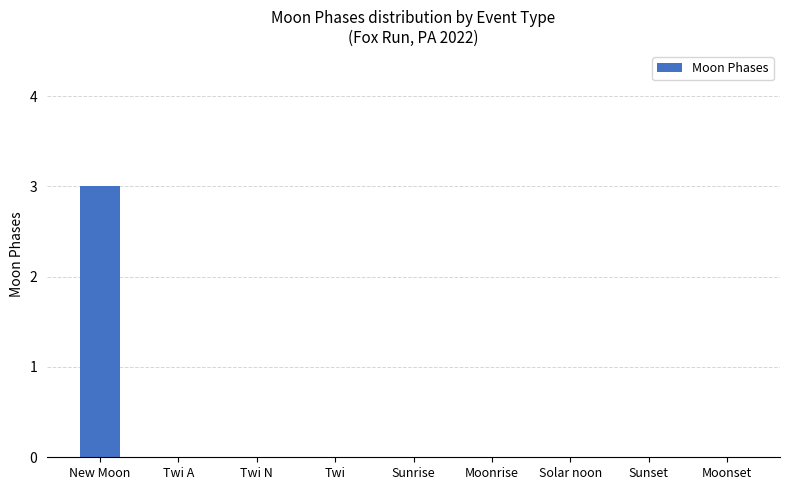

Reading left to right, list all the values displayed in this chart.

New Moon=3	Twi A=0	Twi N=0	Twi=0	Sunrise=0	Moonrise=0	Solar noon=0	Sunset=0	Moonset=0